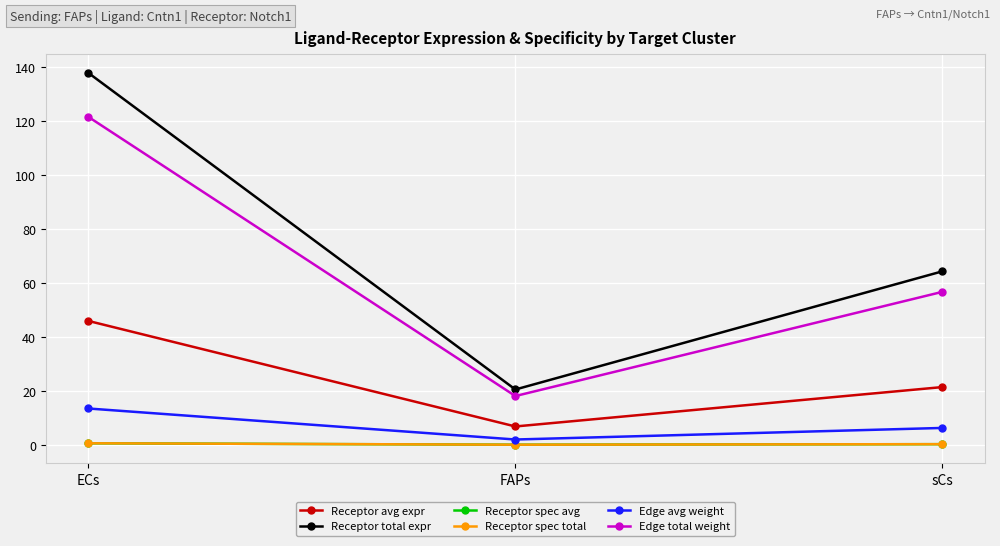

Is it true that Receptor avg expr equals 6.8 at FAPs?

True